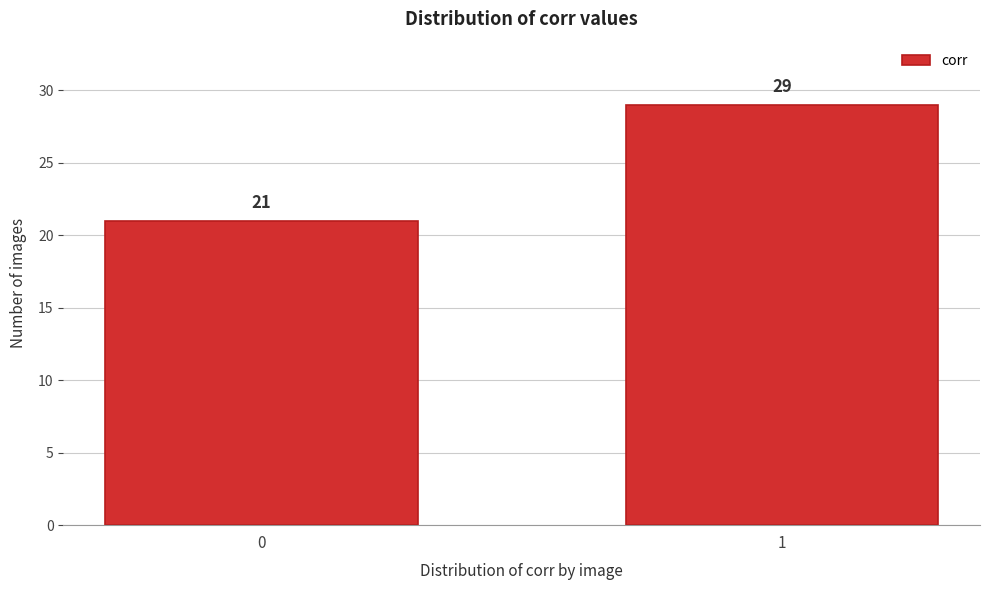

Reading left to right, list all the values displayed in this chart.

0=21	1=29